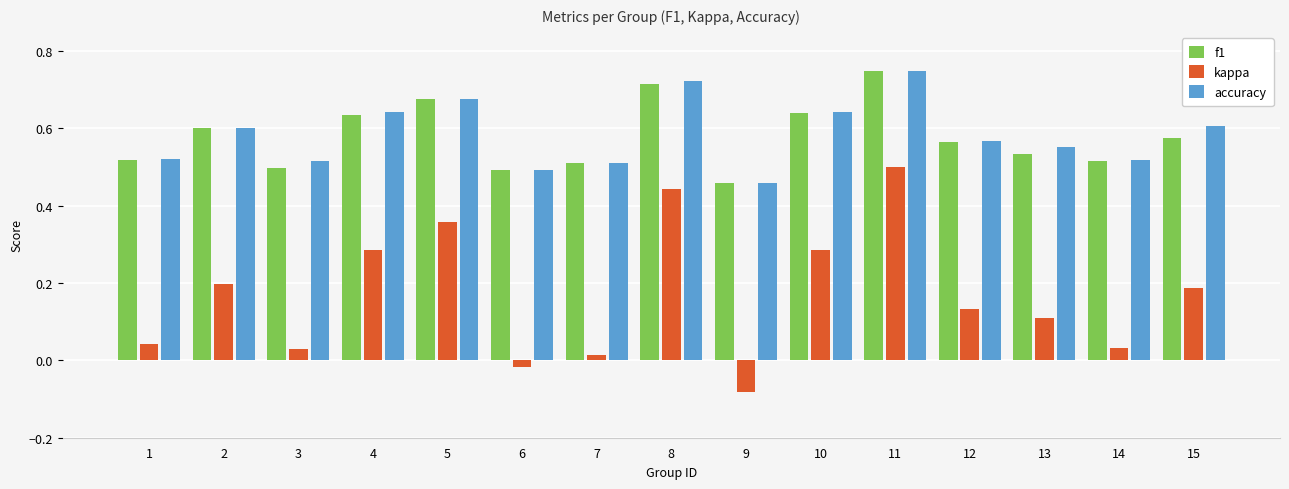

True or false: kappa has a value of 0.1 at 8.

False